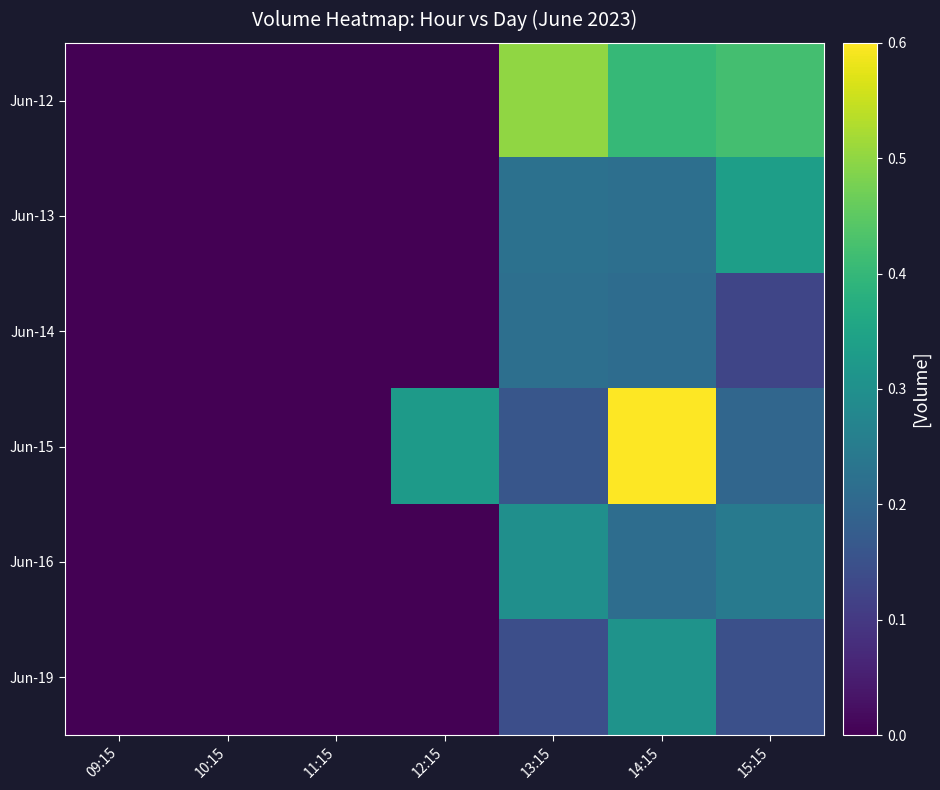

Which has a higher value, 09:15 or 14:15?

14:15